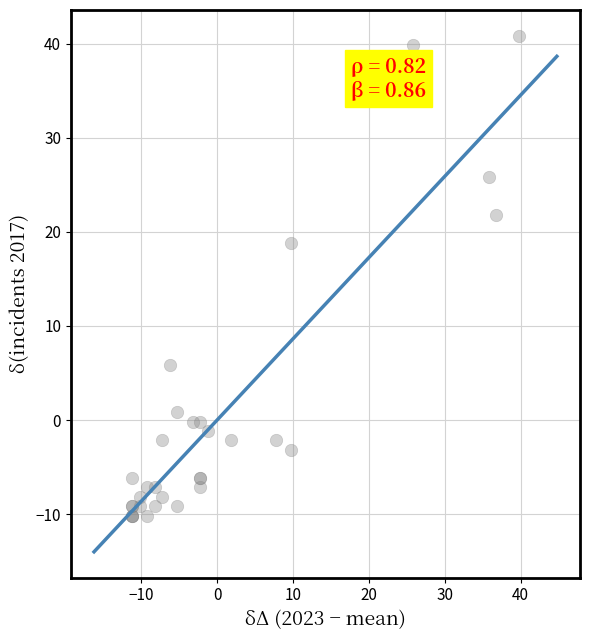

What Y value in the scatter plot is closest to 15?

18.8